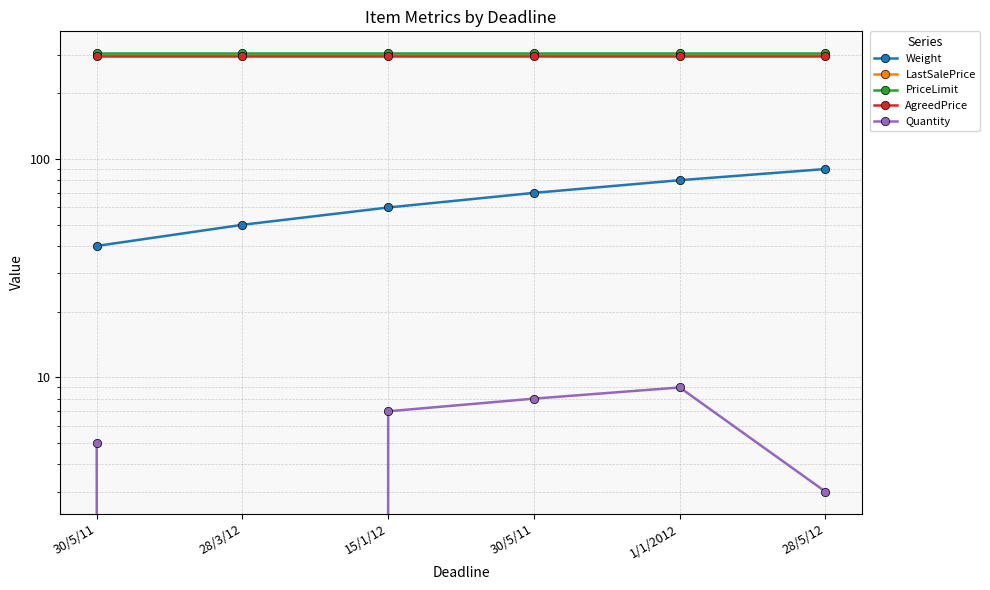

Reading left to right, transcribe all the data shown in this chart.

Weight: 40	50	60	70	80	90
LastSalePrice: 300	300	300	300	300	300
PriceLimit: 305	305	305	305	305	305
AgreedPrice: 295	295	295	295	295	295
Quantity: 5	0	7	8	9	3